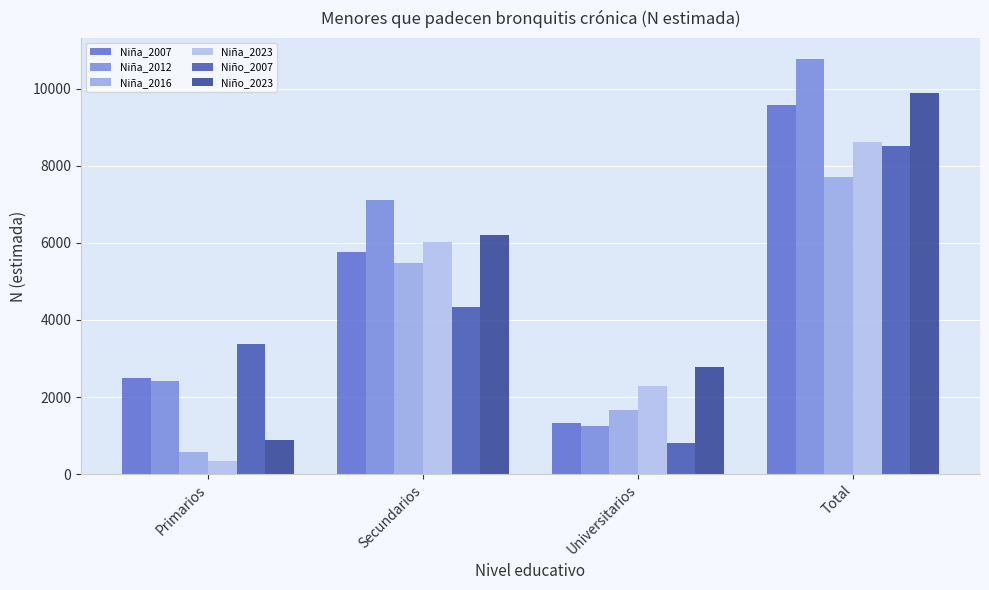

How many groups of bars are there?

4